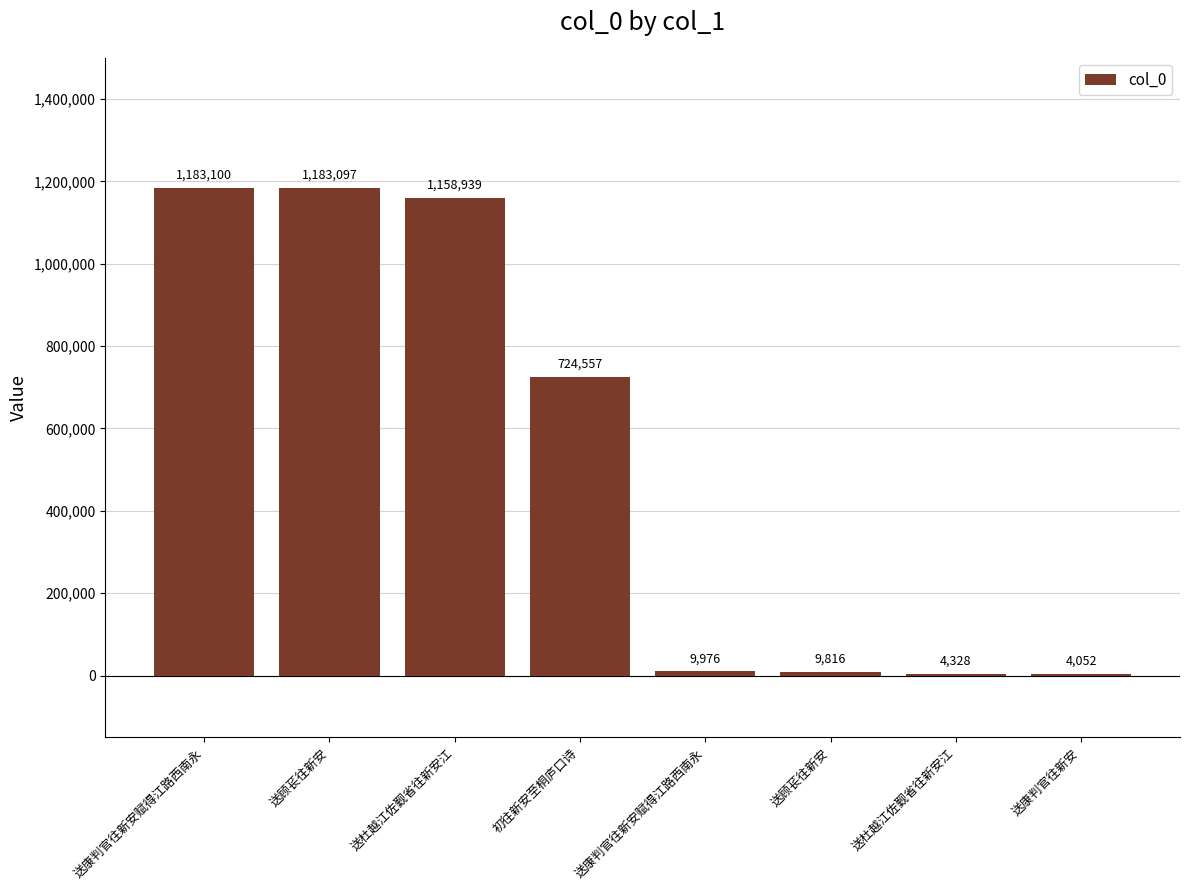

Count the number of categories in the chart.

8